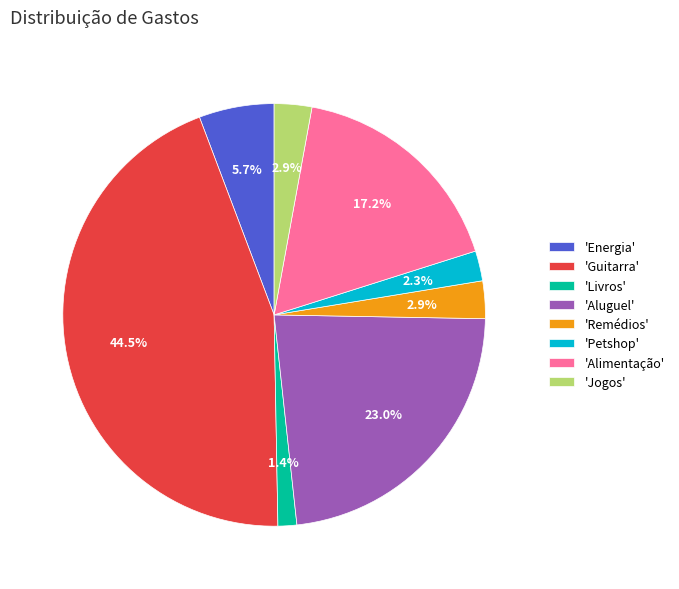

Between 'Petshop' and 'Guitarra', which is larger?

'Guitarra'